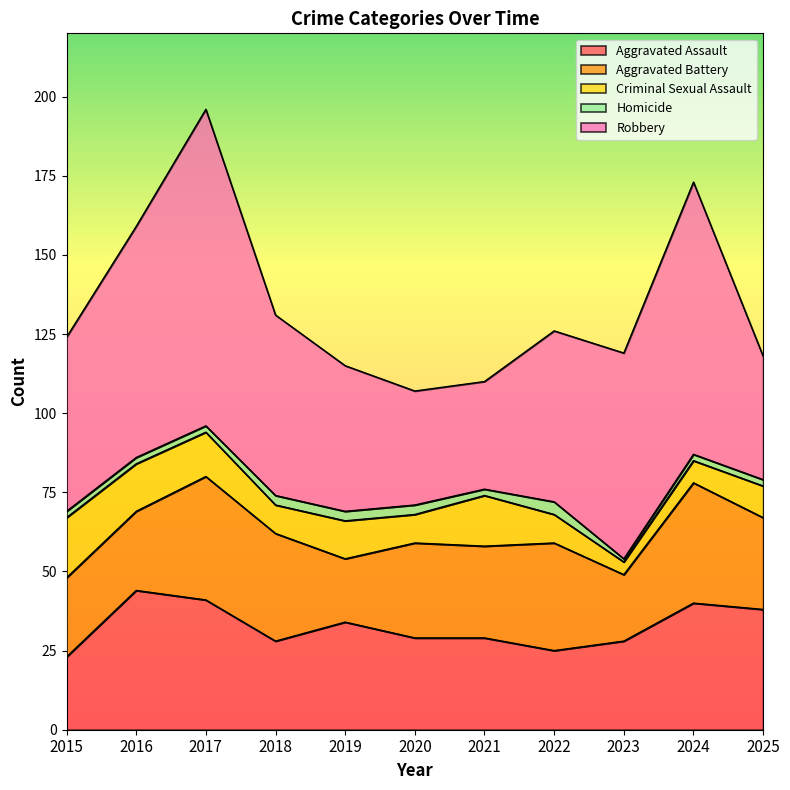

What is the spread (max minus min) of values at 2018?

54